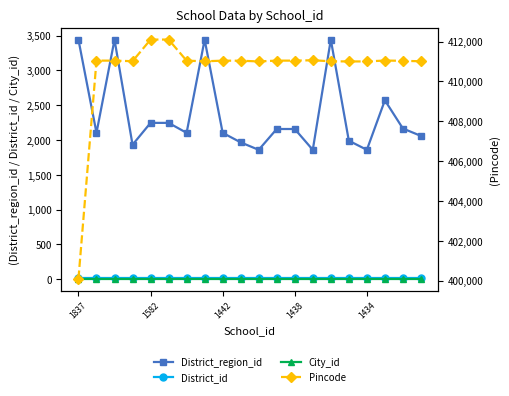

True or false: District_region_id has more than 1 points higher than both neighbors.

True